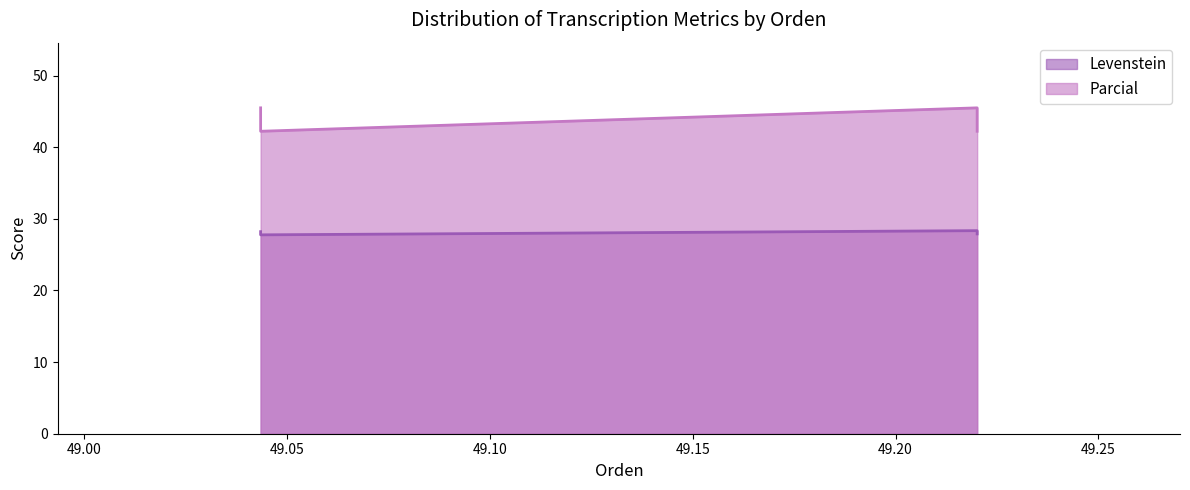

True or false: Parcial and Levenstein cross at least once.

False